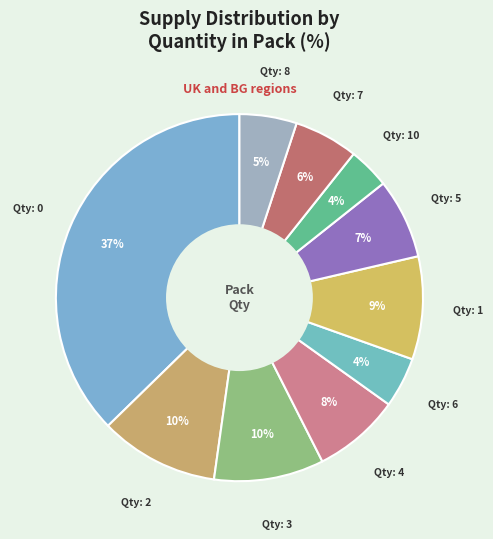

Rank the categories by value from lowest to highest.

10, 6, 8, 7, 5, 4, 1, 3, 2, 0